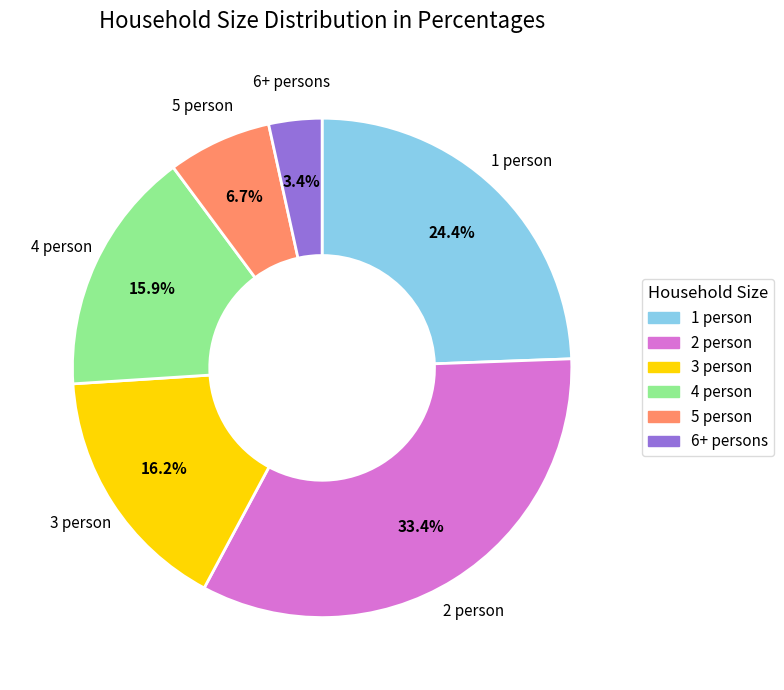

Which slice is the largest?

2 person